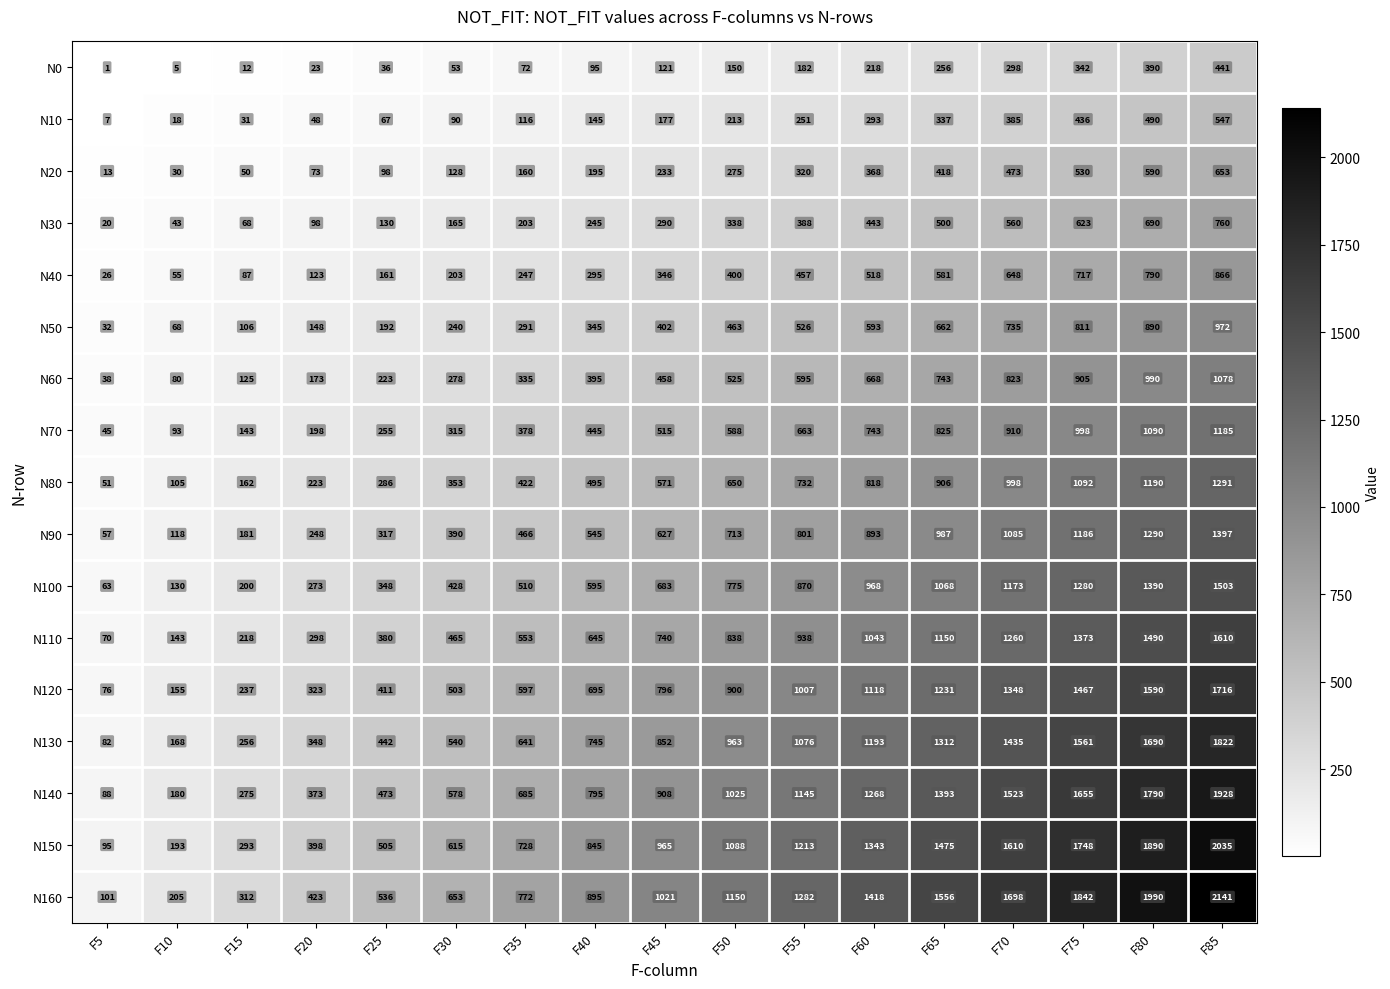

What is the total value across all series at F10?

1789